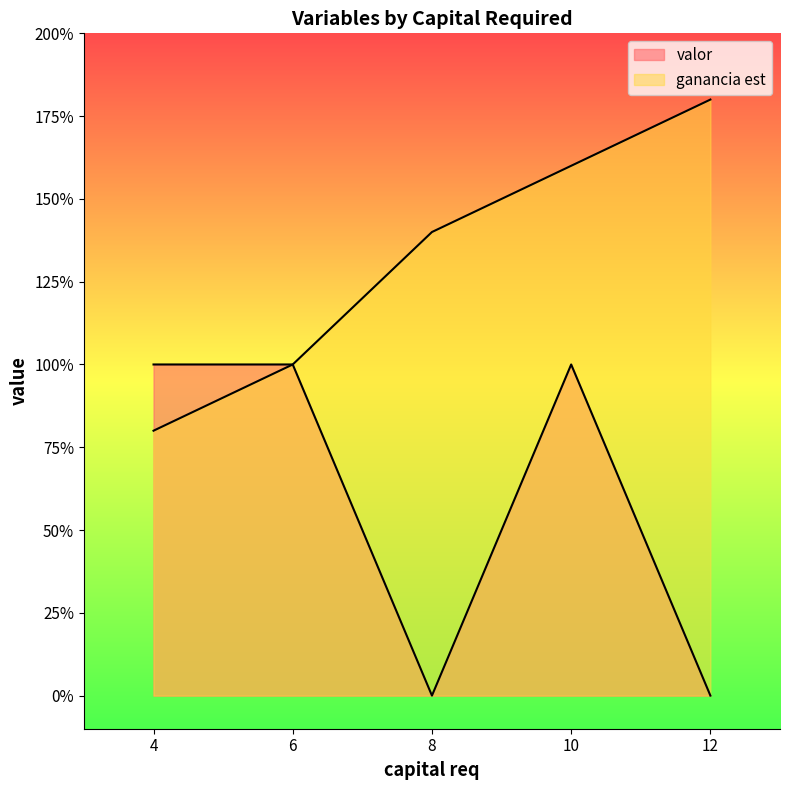

What is the difference between the maximum and minimum values in the valor series?

1.0